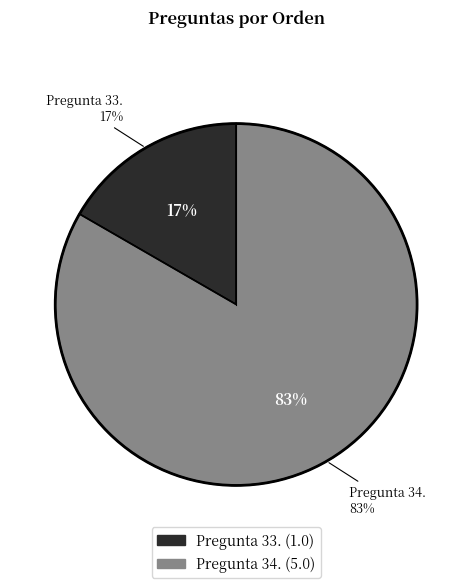

Is it true that Pregunta 33. is 32% of the pie?

False